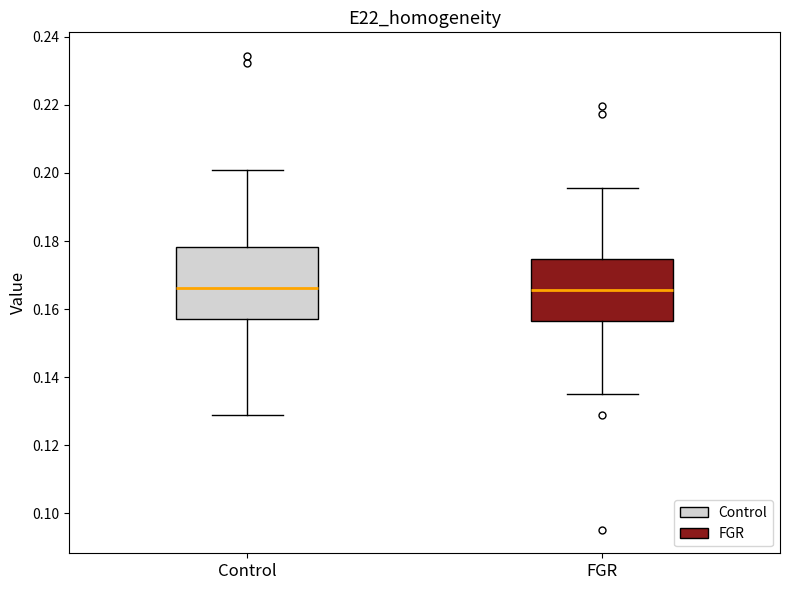

Where does the median line of the box for Control sit on the y-axis? The values are not printed on the chart, so give them approximately, as read against the axis.

0.166